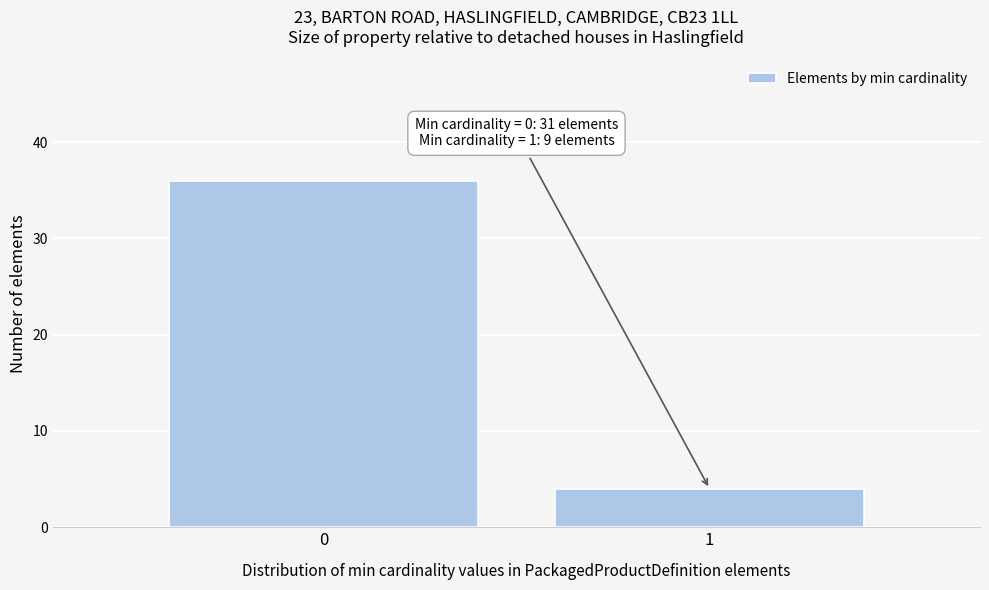

Reading right to left, what are all the values shown in this chart?

4	36